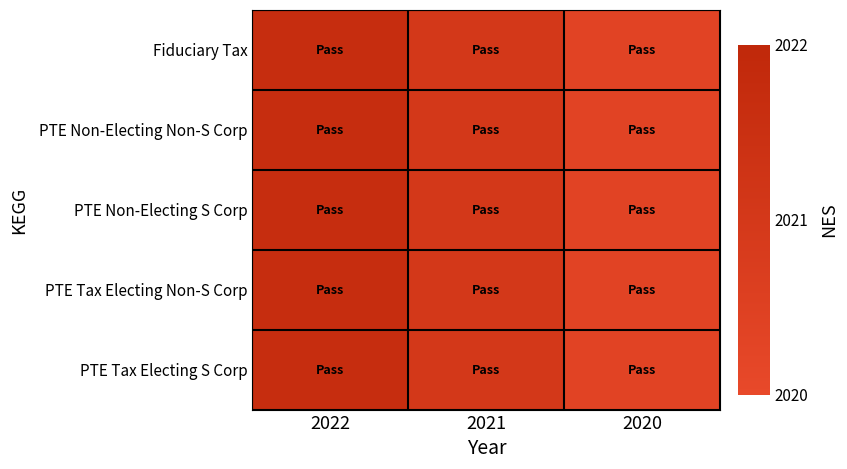

Which series has the largest total across all categories?

Fiduciary Tax